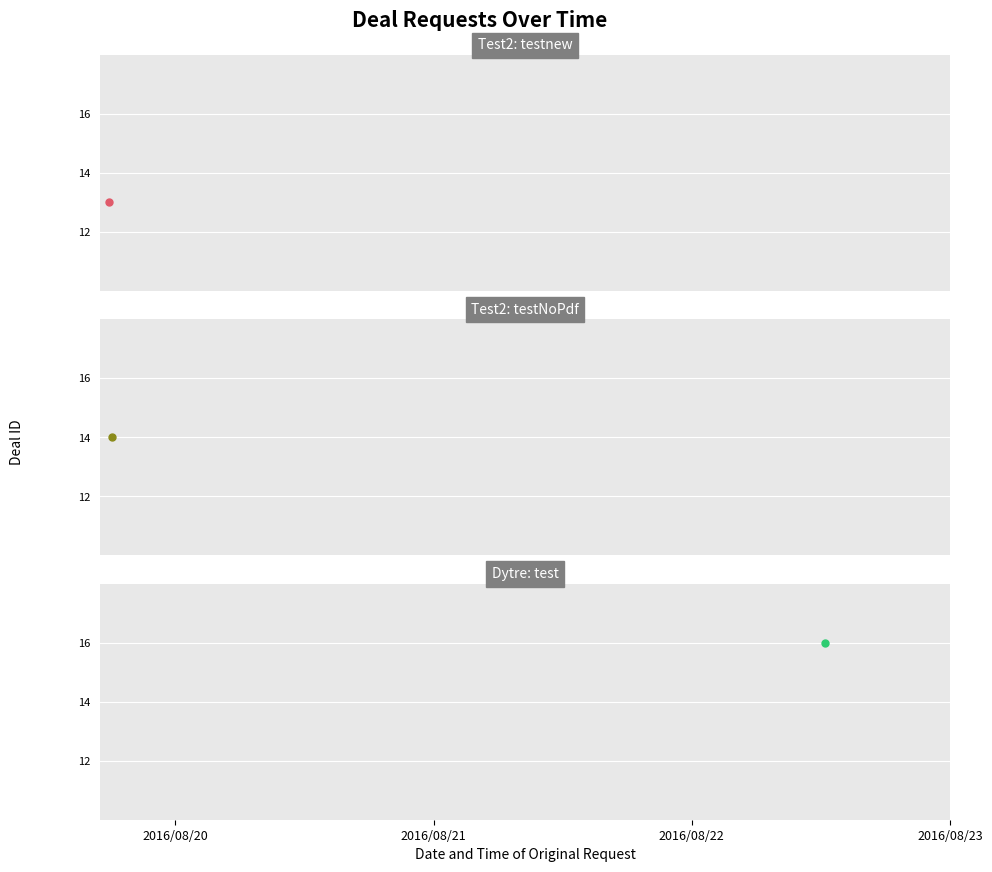

Count the number of values greater than 14.

1